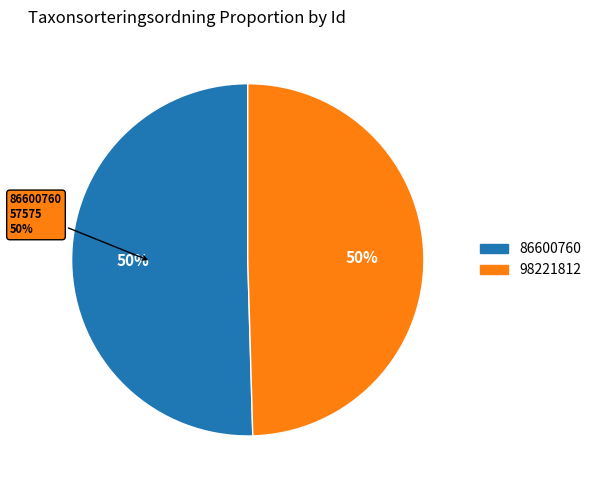

How much of the chart is everything except 98221812?

50.5%